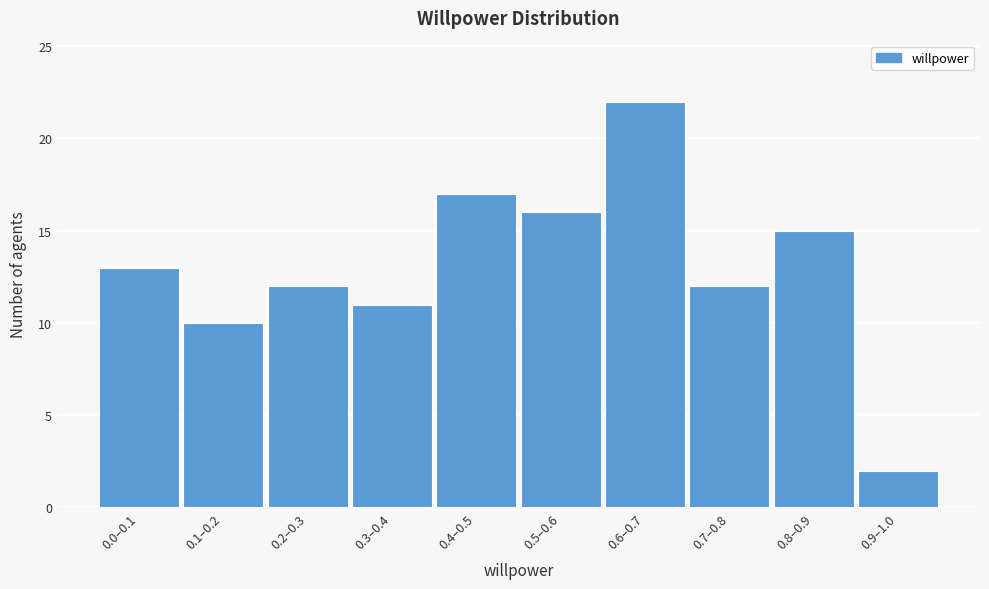

Reading left to right, what are all the values shown in this chart?

0.0–0.1=13	0.1–0.2=10	0.2–0.3=12	0.3–0.4=11	0.4–0.5=17	0.5–0.6=16	0.6–0.7=22	0.7–0.8=12	0.8–0.9=15	0.9–1.0=2